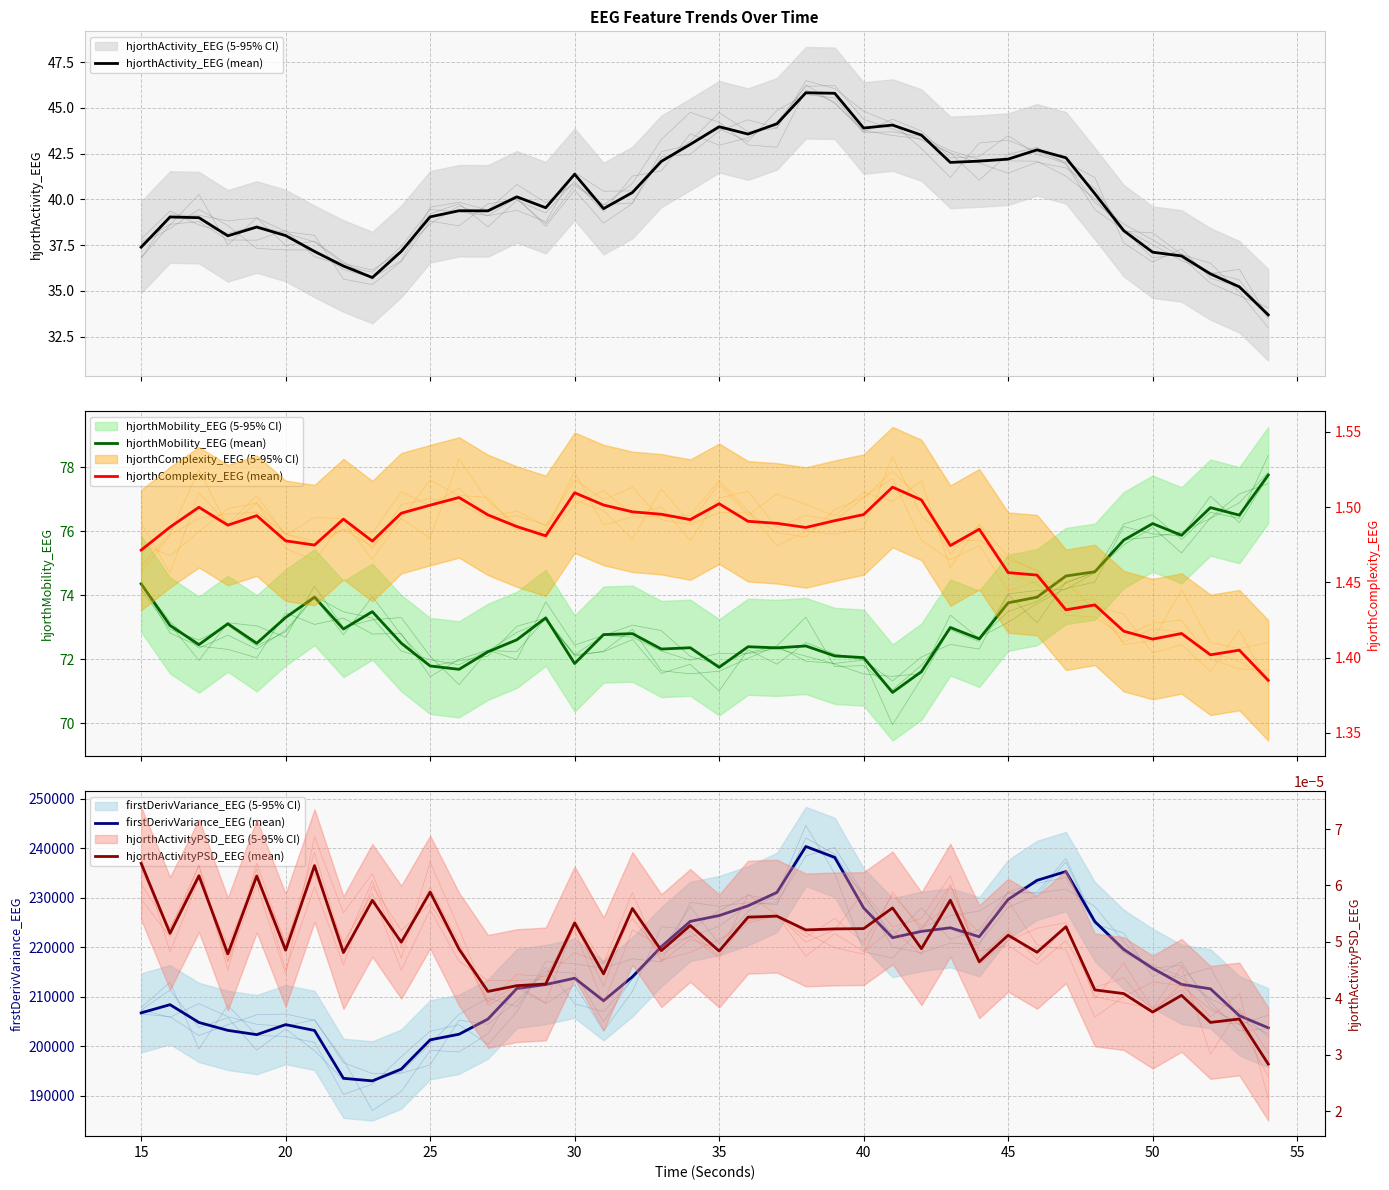

What is the maximum value for hjorthActivity_EEG (mean)?

45.8